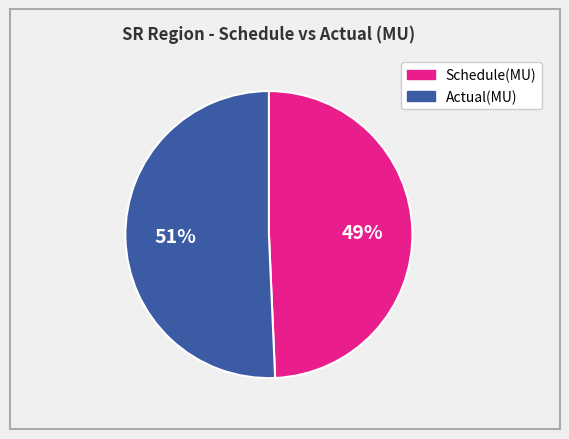

Does any single category account for the majority?

Yes